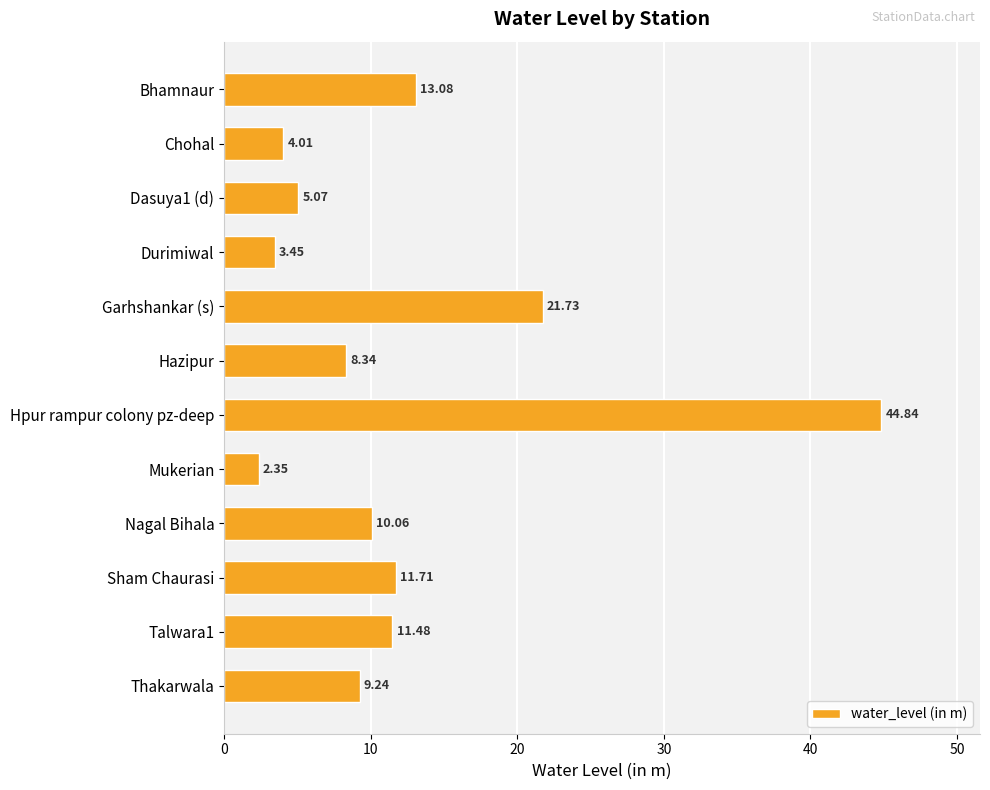

List the labels in order of value, largest first.

Hpur rampur colony pz-deep, Garhshankar (s), Bhamnaur, Sham Chaurasi, Talwara1, Nagal Bihala, Thakarwala, Hazipur, Dasuya1 (d), Chohal, Durimiwal, Mukerian